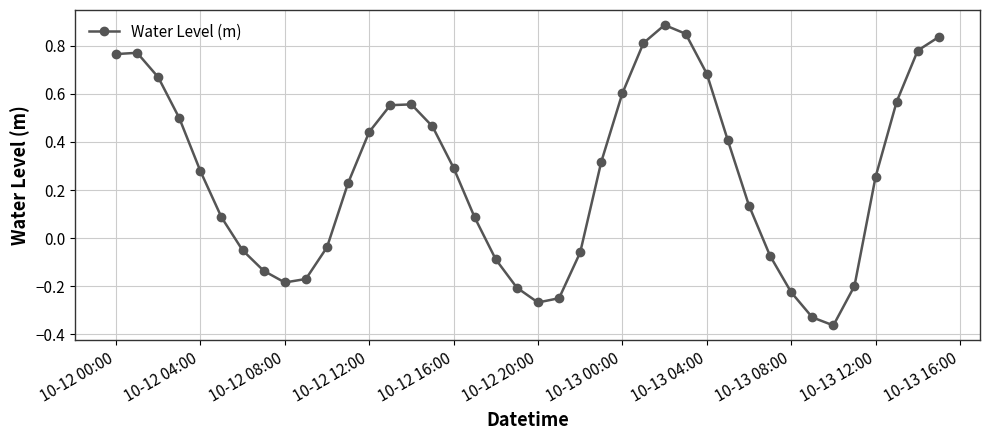

How many points are lower than both their immediate neighbors (excluding endpoints)?

3